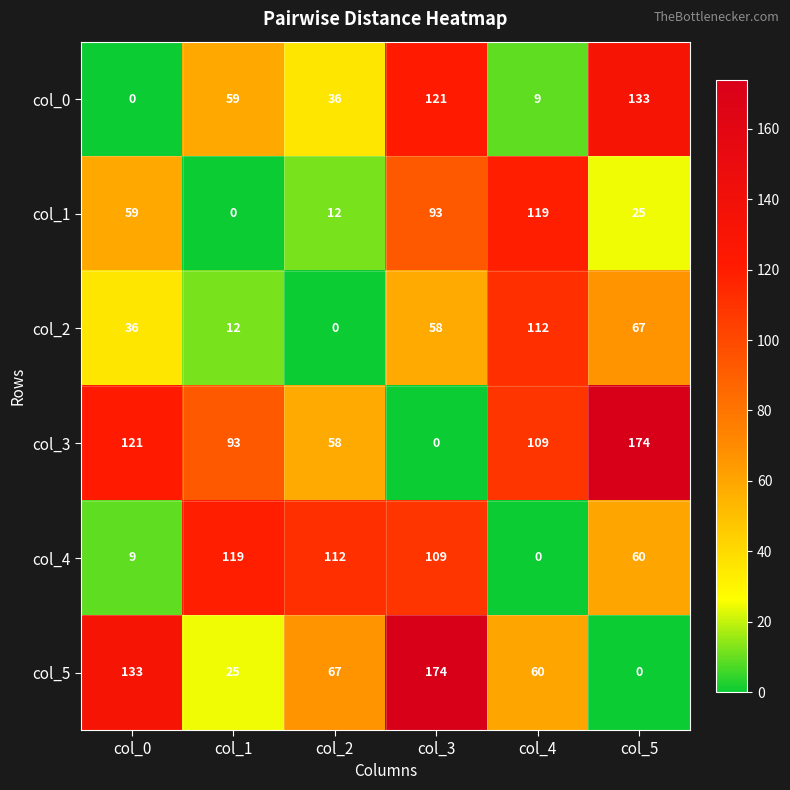

The value of col_5 at col_5 is 0. True or false?

True